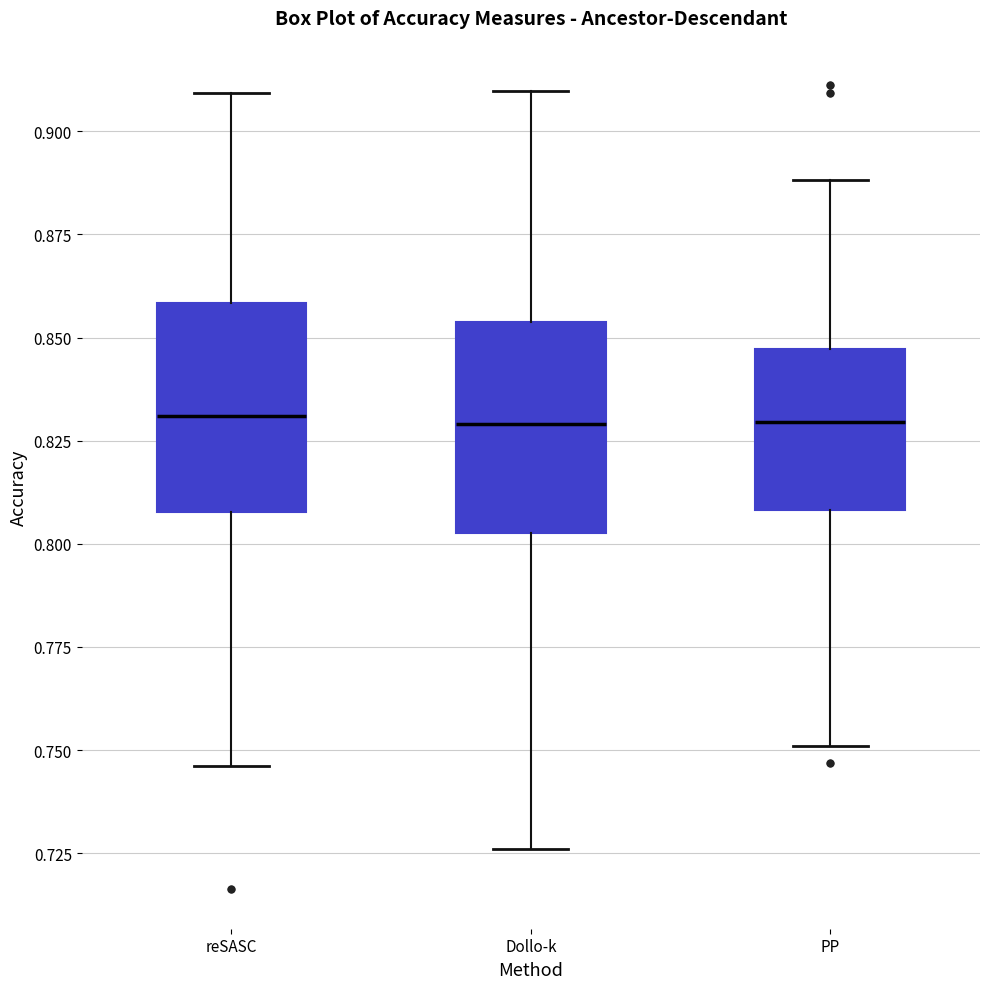

Where is the lower edge of the box for reSASC on the y-axis? The values are not printed on the chart, so give them approximately, as read against the axis.

0.810